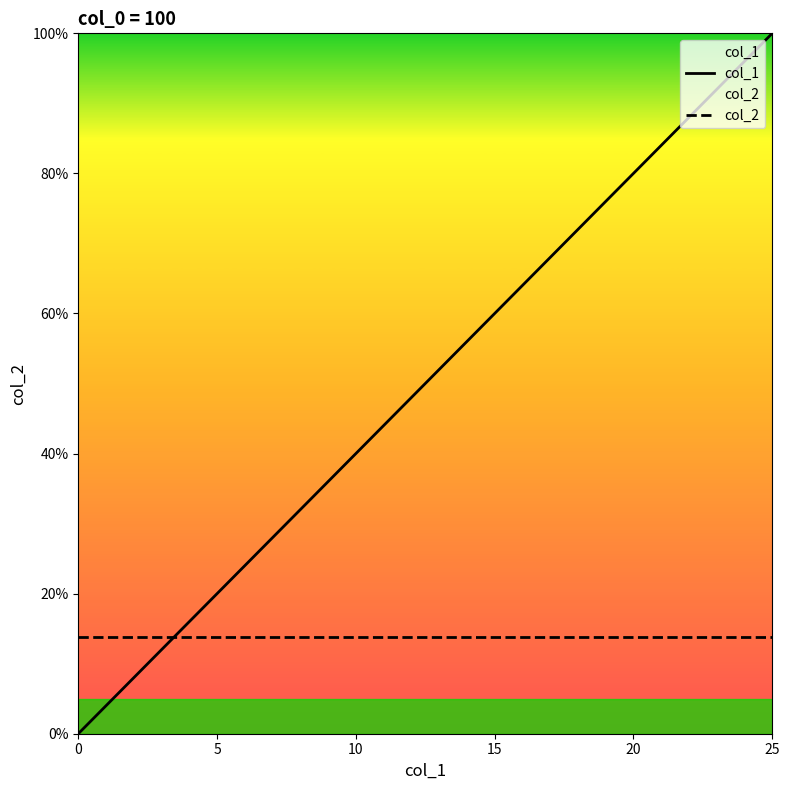

What is the value of the col_2 point at the 17th from the left?

0.1